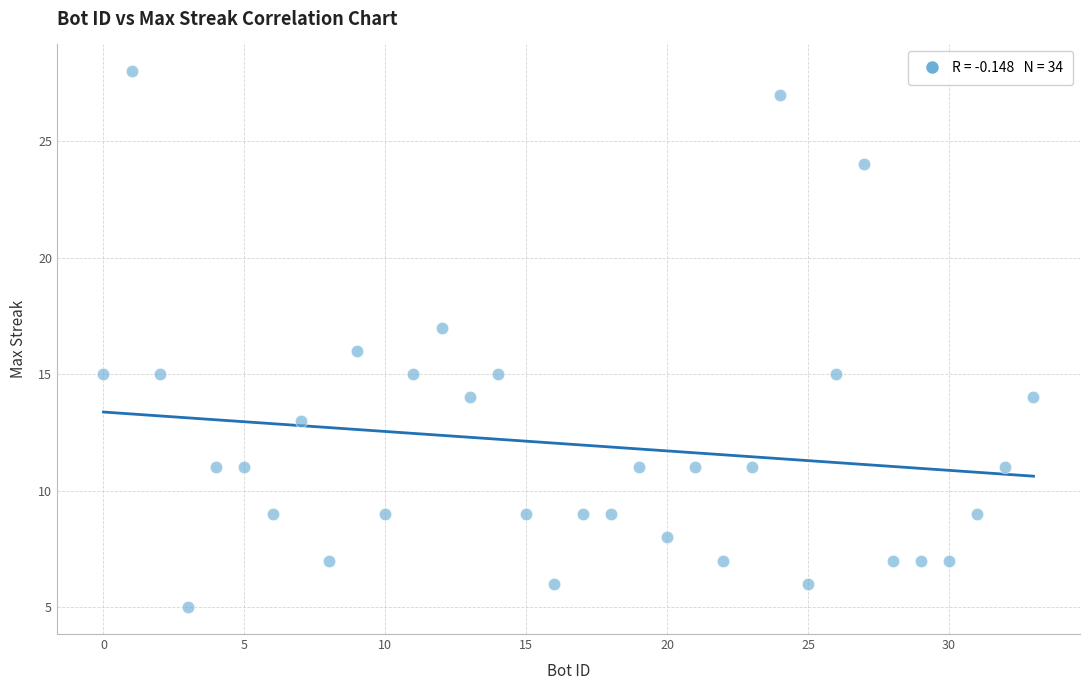

What is the range of X values (max minus min)?

33